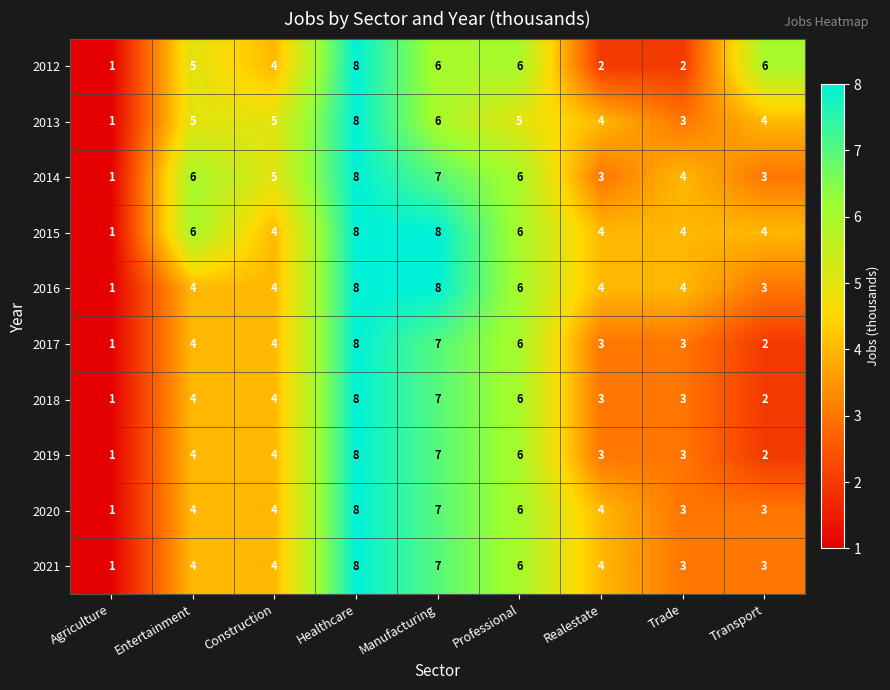

How many categories are shown in the chart?

9